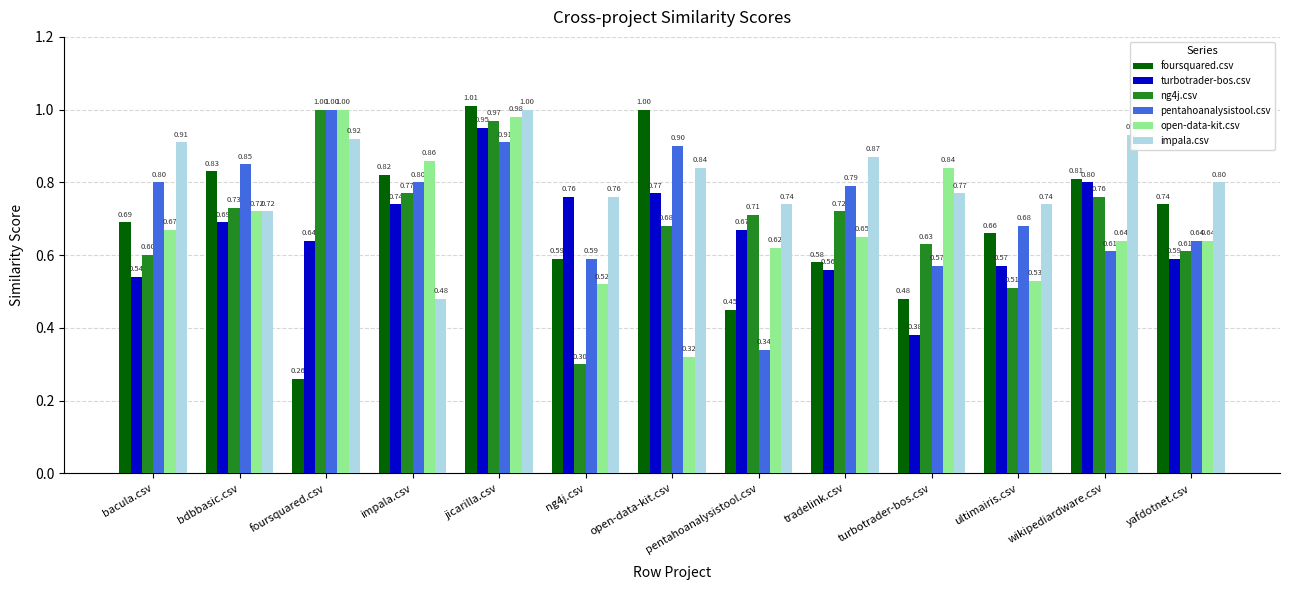

The value of turbotrader-bos.csv at pentahoanalysistool.csv is 0.4. True or false?

False